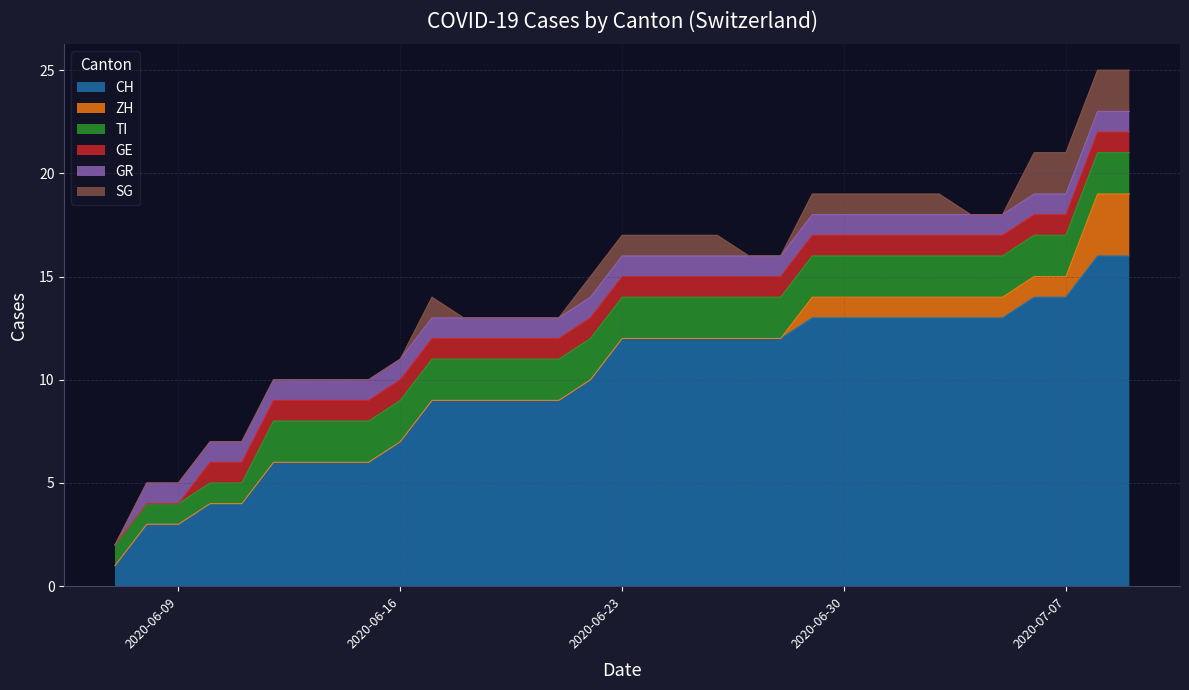

What is the value of the GE point at the 22nd from the left?

1